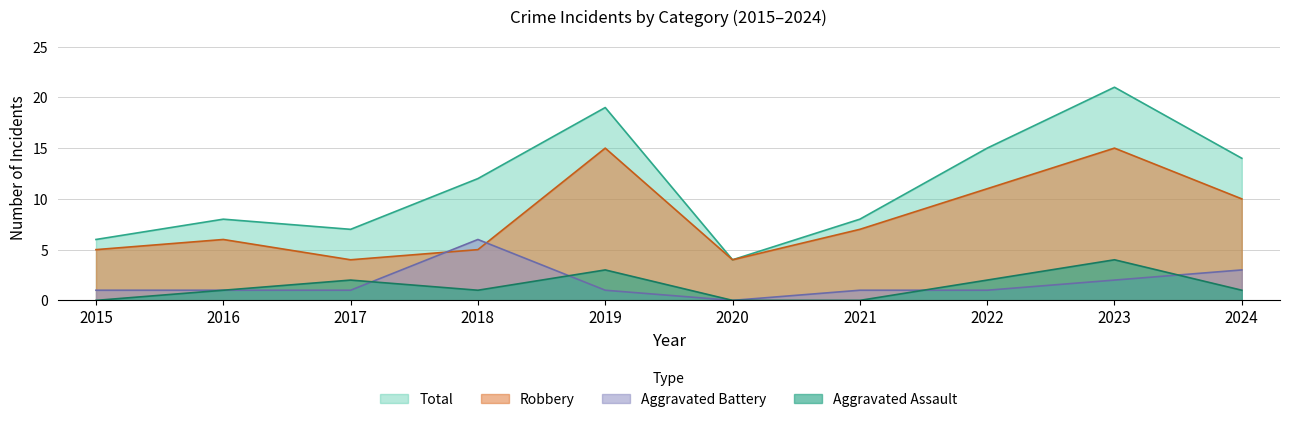

Where is Robbery nearest to the value 9?

2024